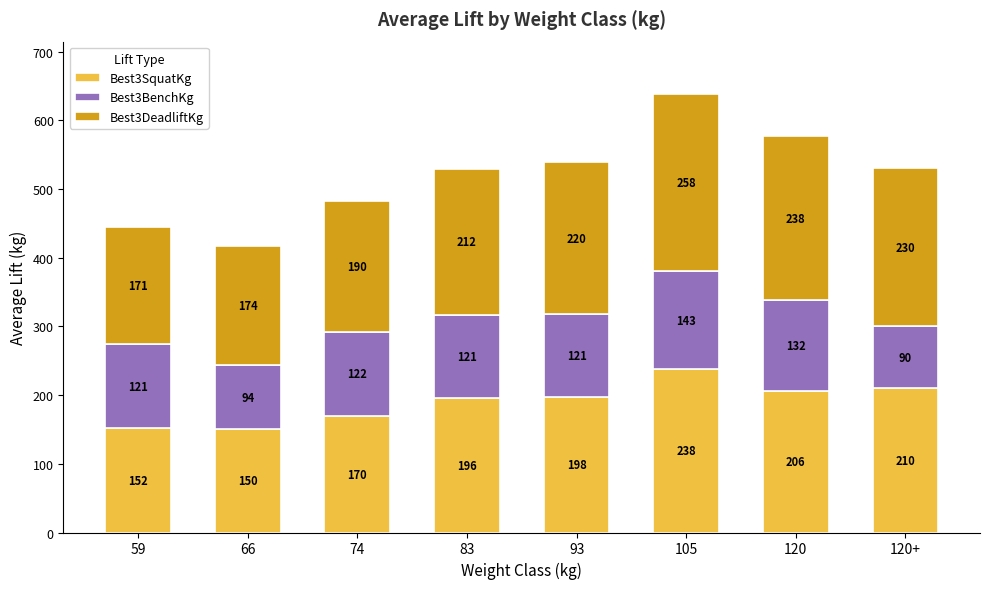

At which label does Best3SquatKg reach its minimum?

66